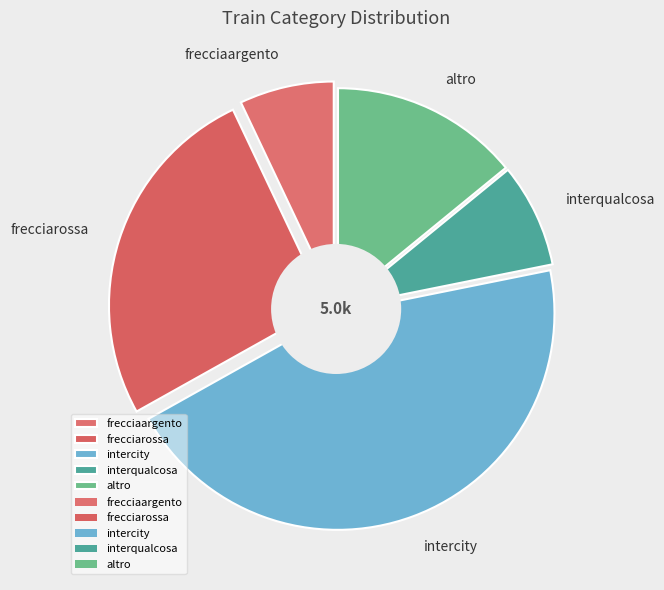

What percentage do frecciaargento and altro together represent?

21.1%